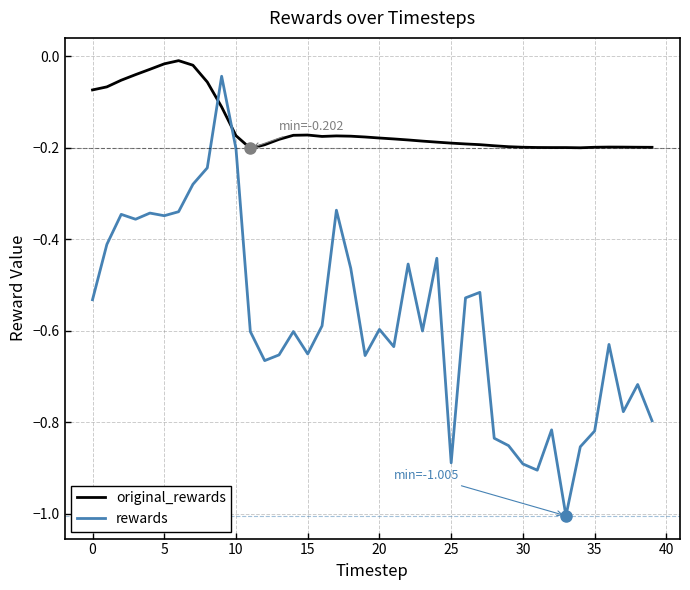

Rank the series by their average value, from lowest to highest.

rewards, original_rewards